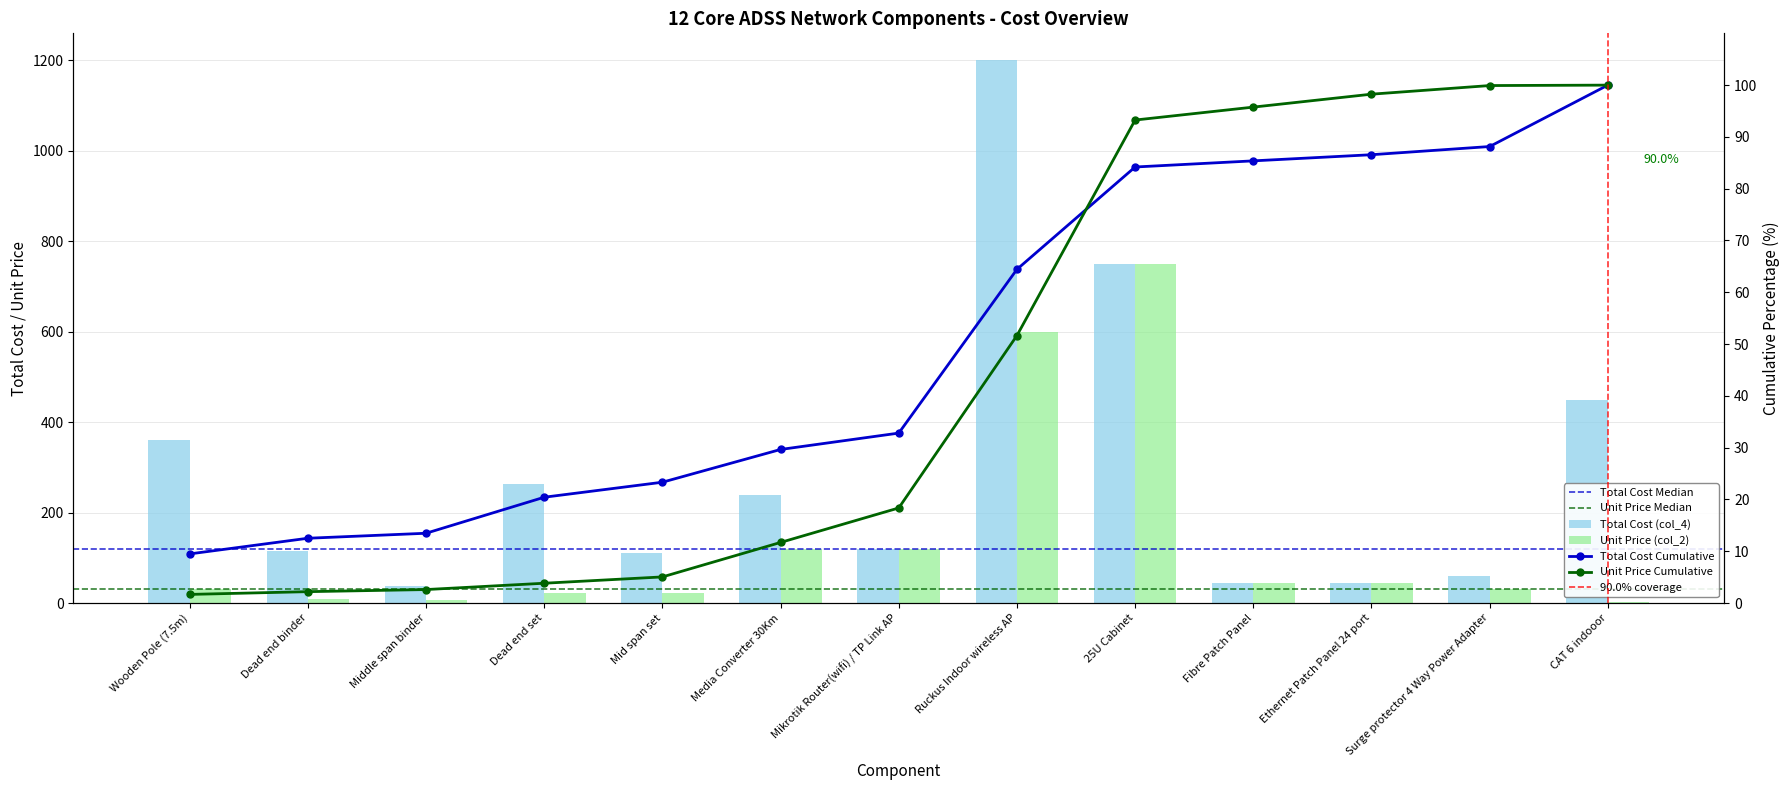

What is the spread (max minus min) of values at Wooden Pole (7.5m)?

330.0